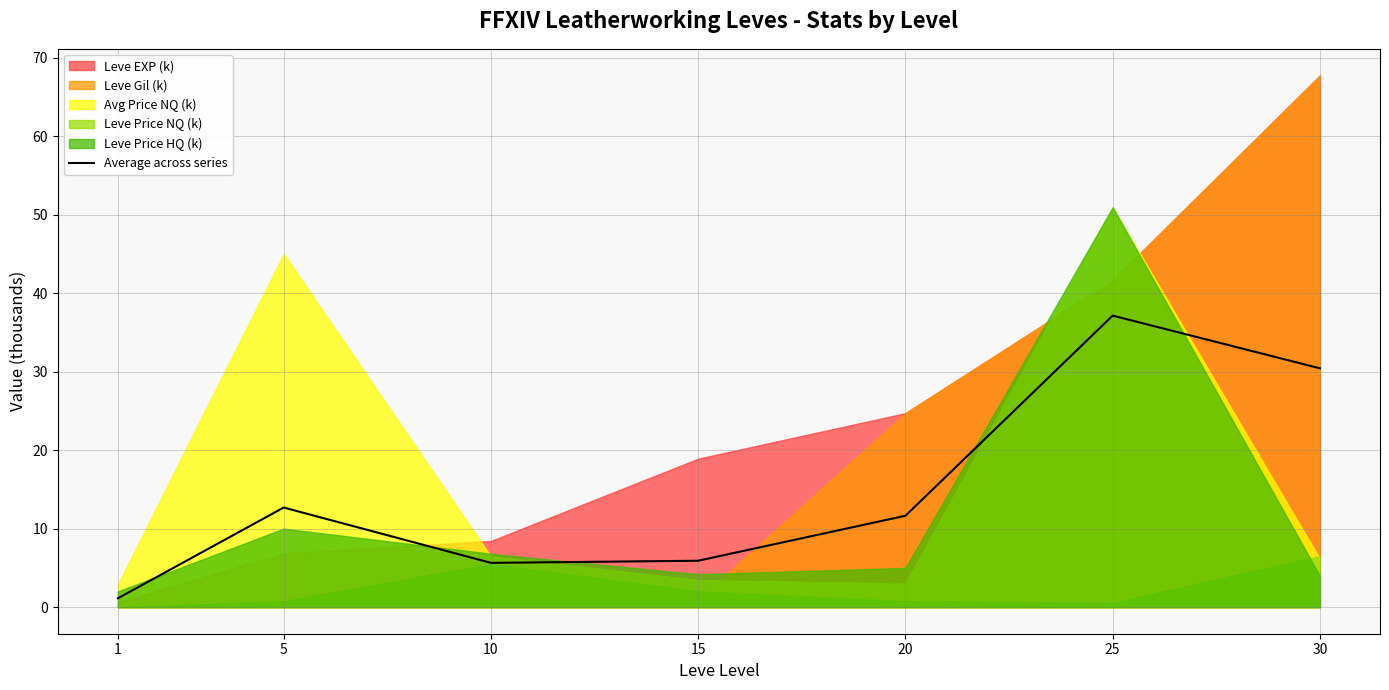

What is the highest value of the Average across series series?

37.1